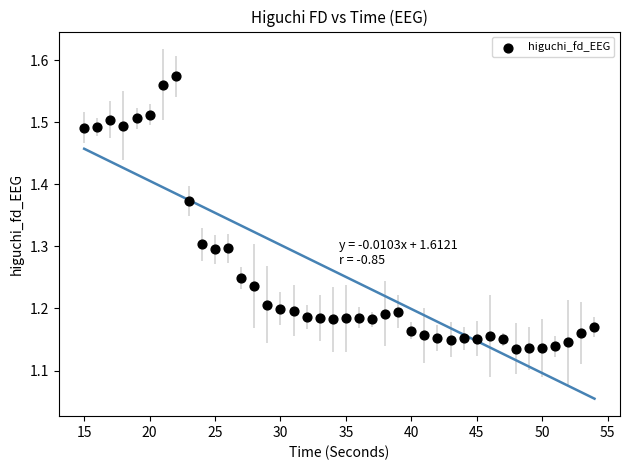

What is the range of X values (max minus min)?

39.0